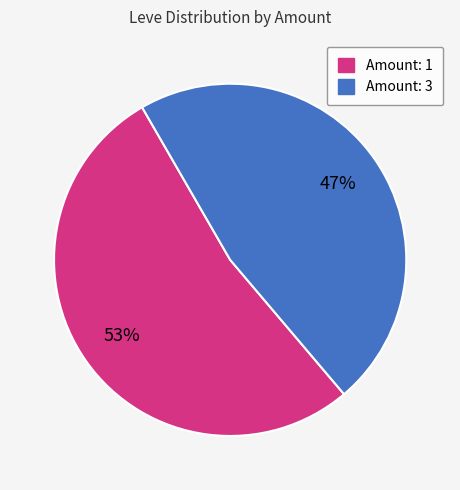

To the nearest percent, what is the difference between the largest and smallest slice percentages?

6%